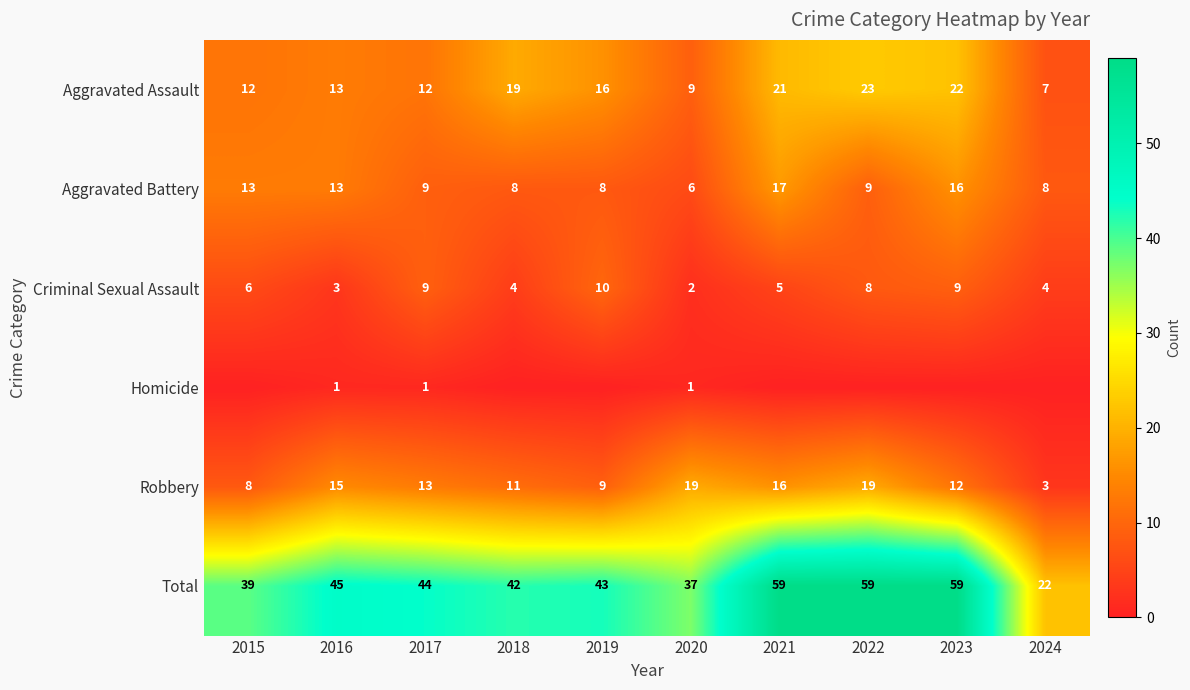

The value of Criminal Sexual Assault at 2017 is 9. True or false?

True